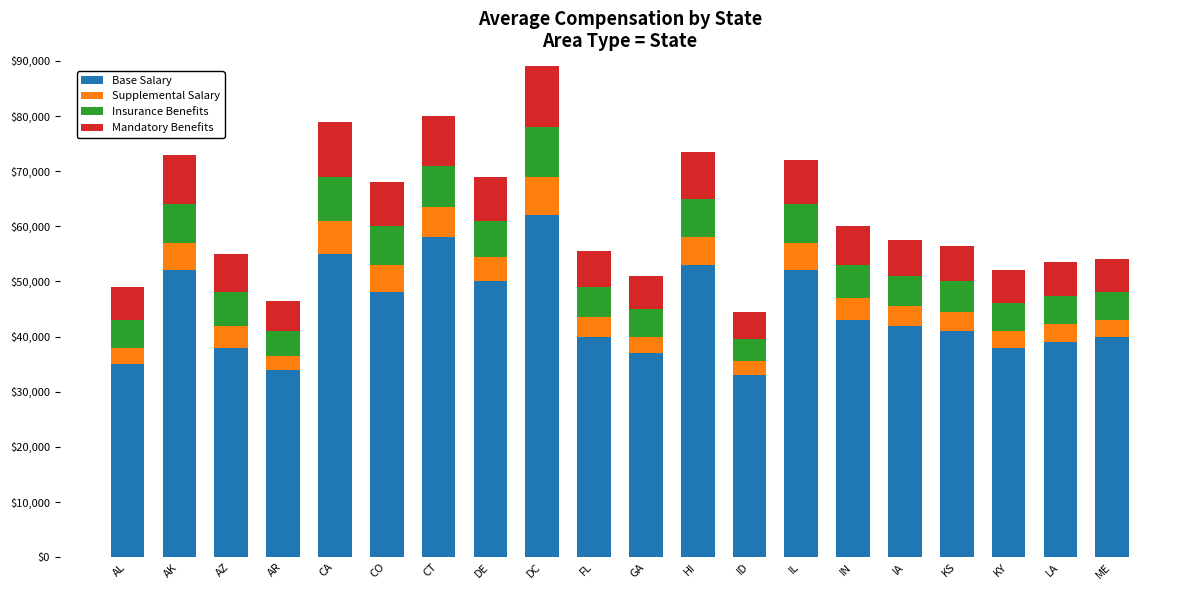

How many values in the Base Salary series are below 42000?

10